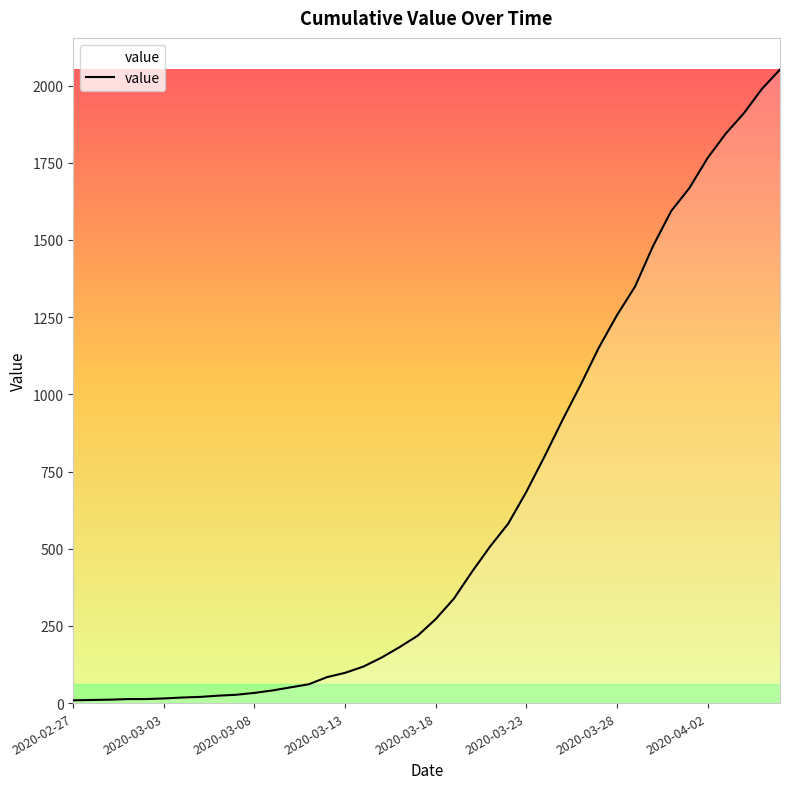

What is the average value?

620